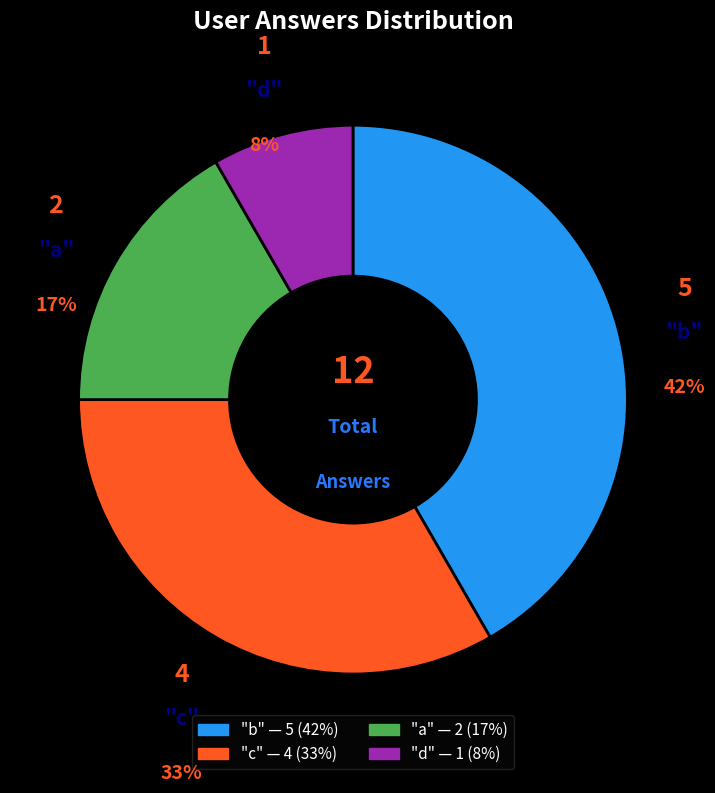

Does any single category account for the majority?

No